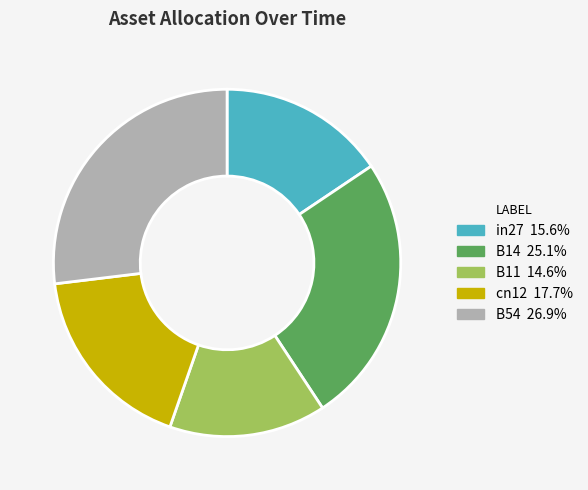

Rank the categories by value from lowest to highest.

B11, in27, cn12, B14, B54